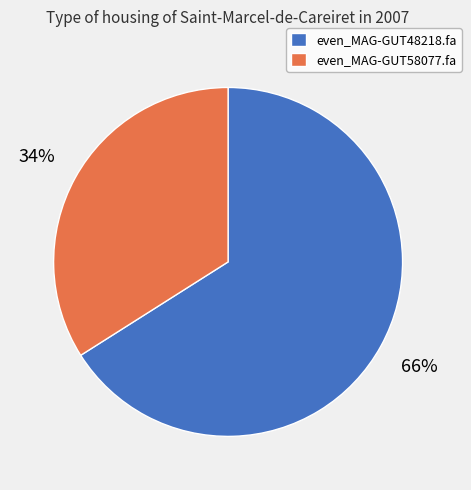

Is even_MAG-GUT58077.fa the majority of the pie?

No